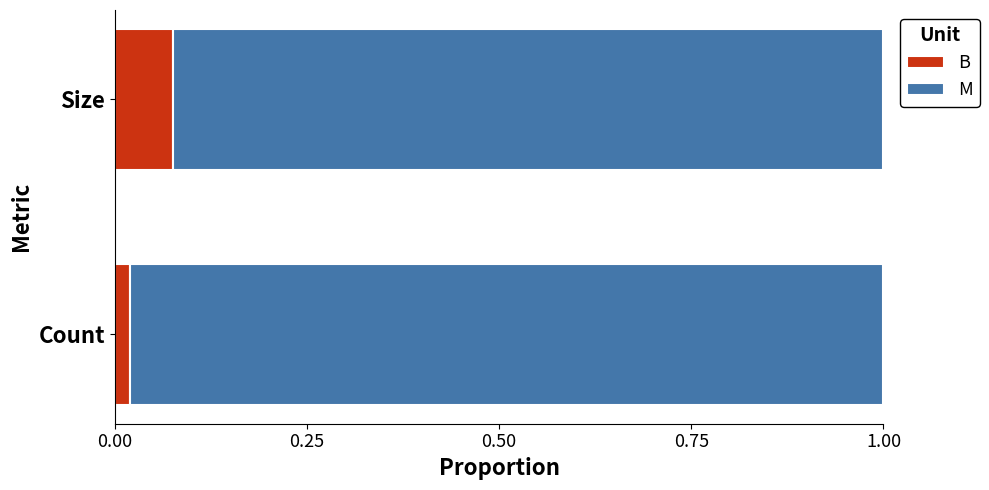

At which label is B closest to 0?

Count